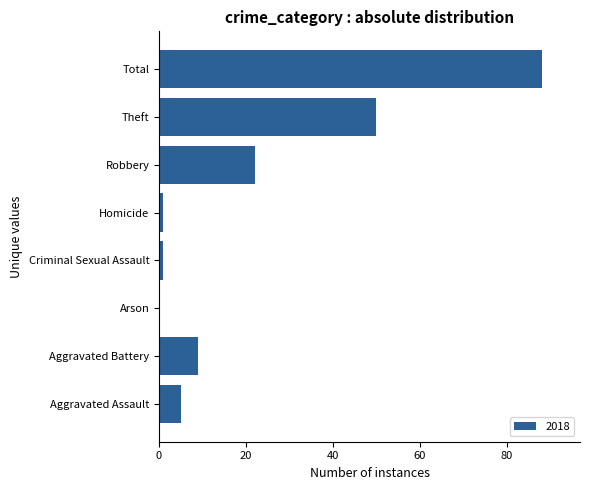

How many positive values are there?

7